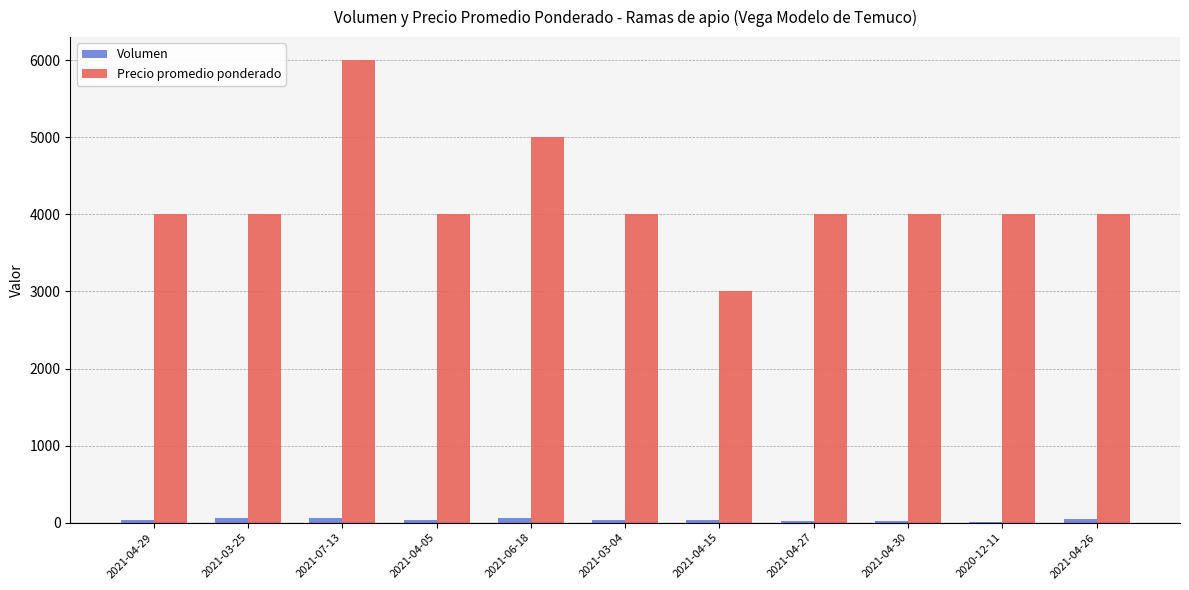

Which series changed the most between 2021-04-05 and 2021-04-15?

Precio promedio ponderado